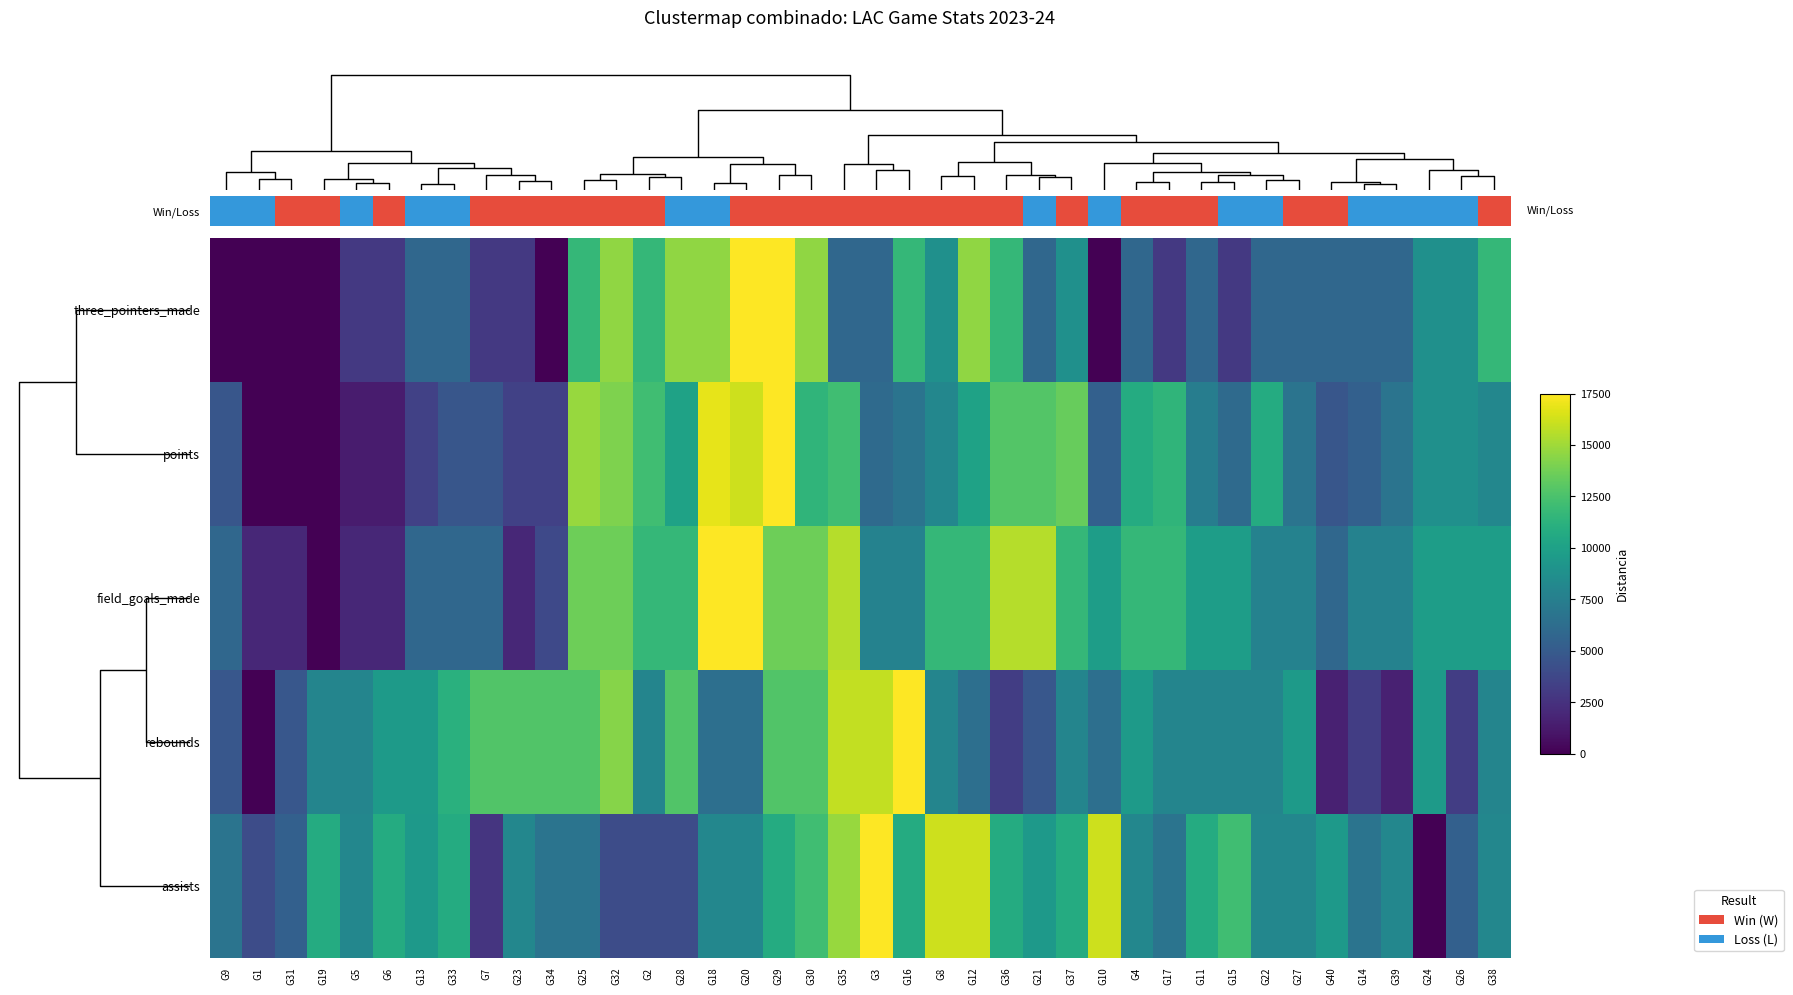

How many series are shown in this chart?

5